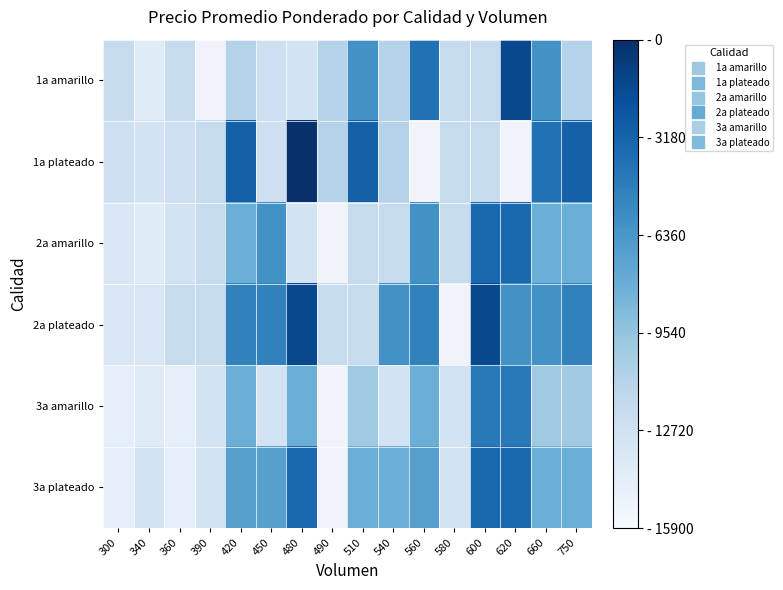

What is the difference between the 1a plateado values at 340 and 390?

1000.0